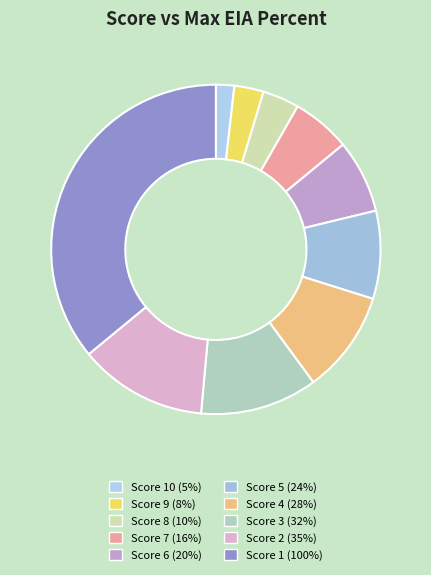

How many slices are in this pie chart?

10